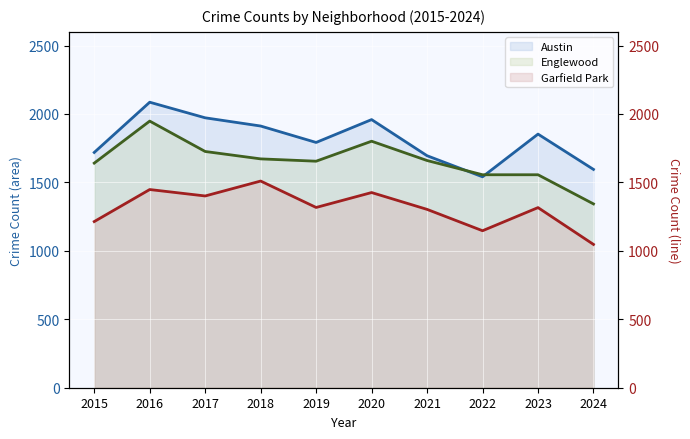

Where is the first local minimum for Englewood?

2019